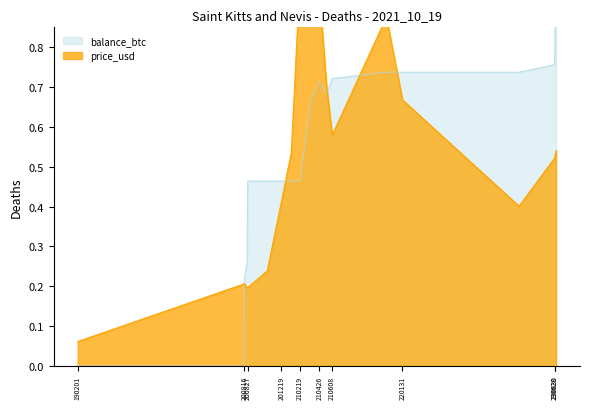

Is it true that balance_btc equals 0.8 at 230628?

True